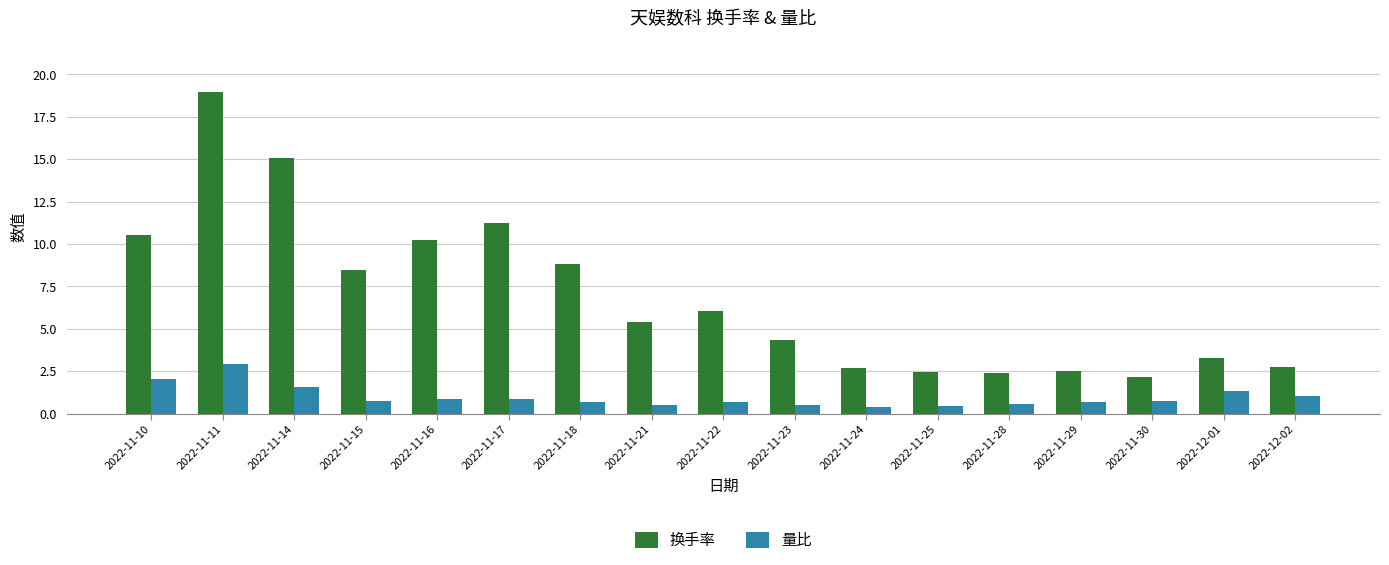

What is the difference between the maximum and minimum values in the 量比 series?

2.6